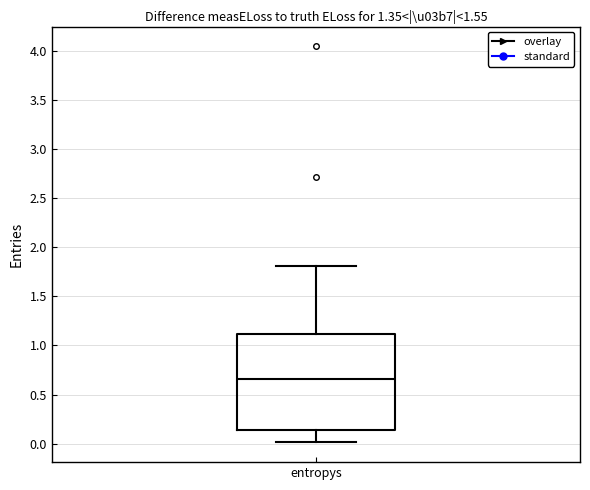

Where is the lower edge of the box for entropys on the y-axis? The values are not printed on the chart, so give them approximately, as read against the axis.

0.15